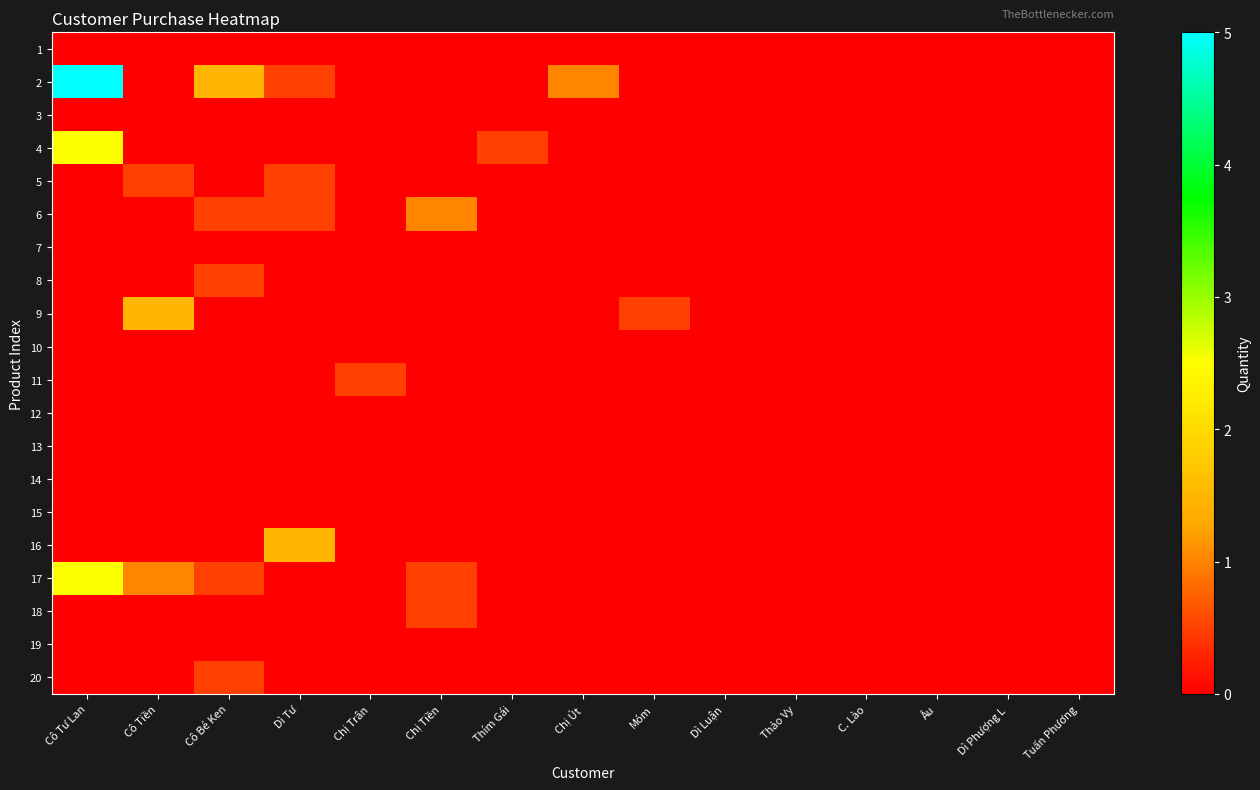

Rank the series by their maximum value, from highest to lowest.

2, 4, 17, 9, 16, 6, 5, 8, 11, 18, 20, 1, 3, 7, 10, 12, 13, 14, 15, 19